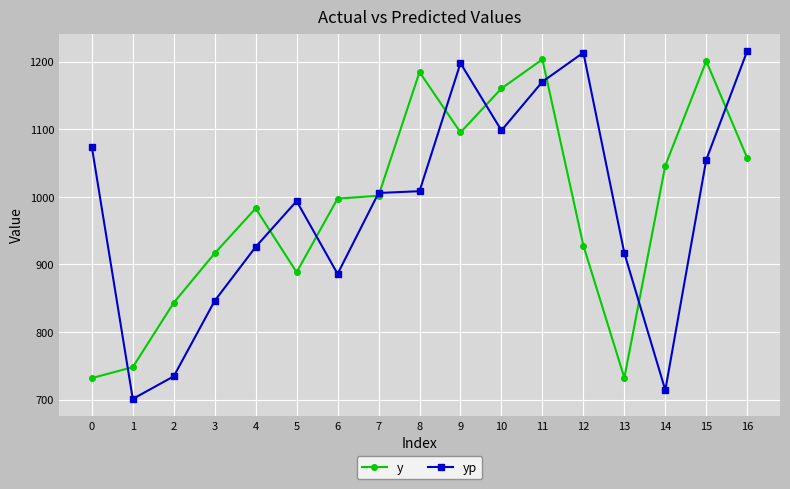

At which category does y reach its first local valley?

5